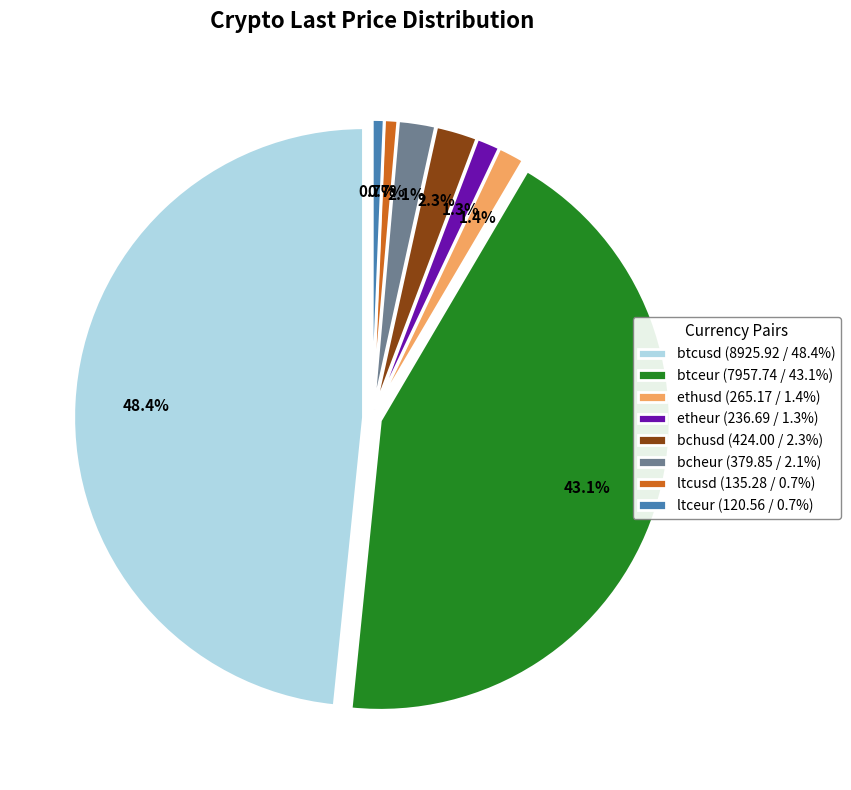

Rank the categories by value from lowest to highest.

ltceur, ltcusd, etheur, ethusd, bcheur, bchusd, btceur, btcusd